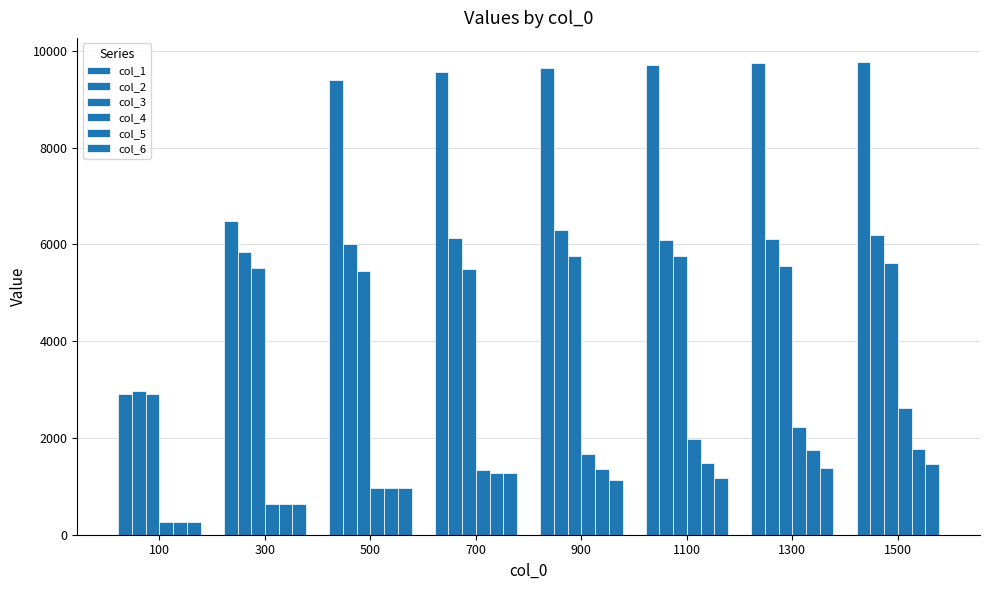

Is the value of col_3 at 500 greater than the value of col_4 at 1300?

Yes